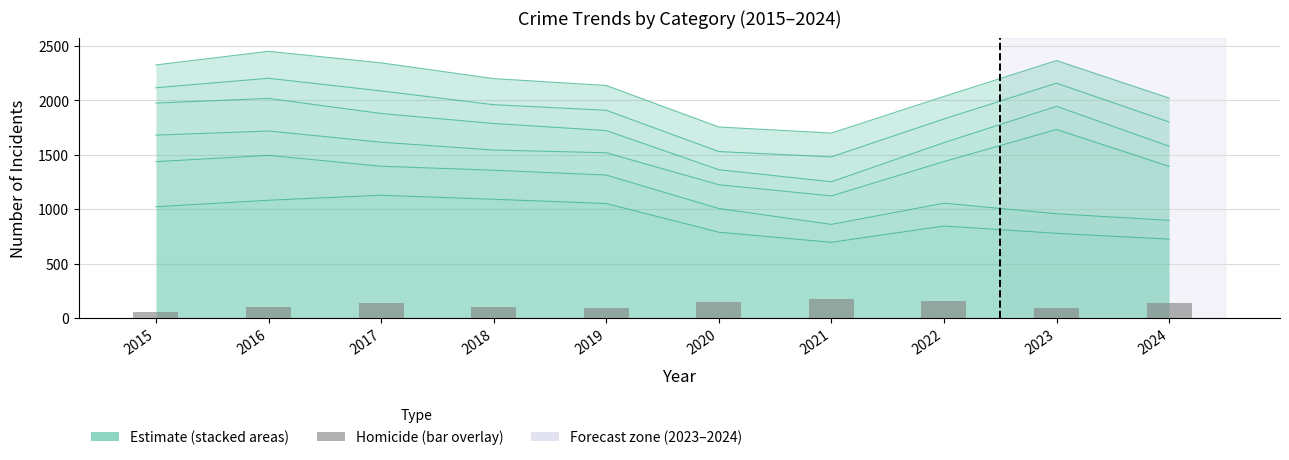

What is the difference between the second highest and second lowest values?

65